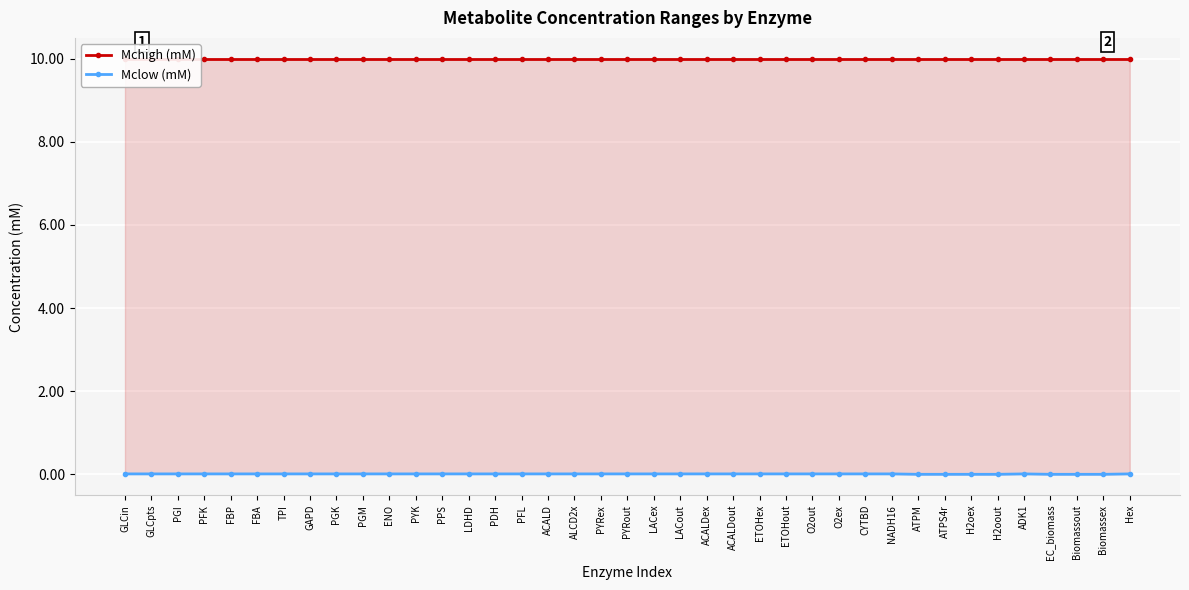

True or false: Mclow (mM) and Mchigh (mM) cross at least once.

False